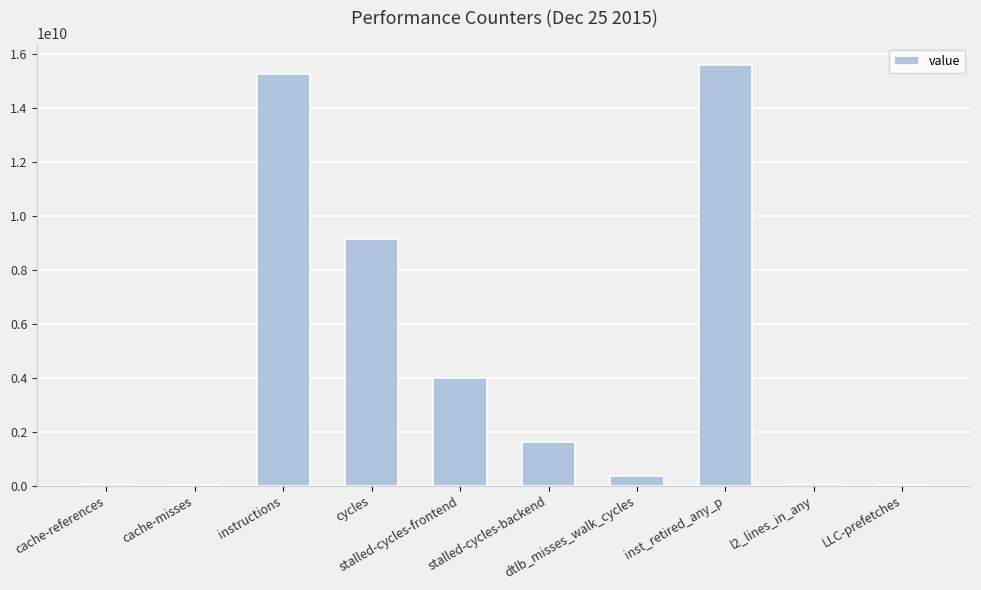

What is the change in value from stalled-cycles-frontend to inst_retired_any_p?

+11608081151